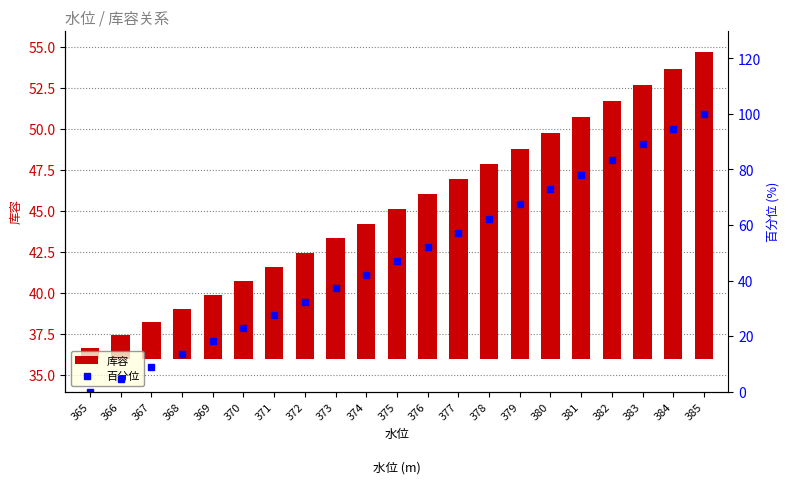

What is the difference between the highest and lowest values at 370?

18.0